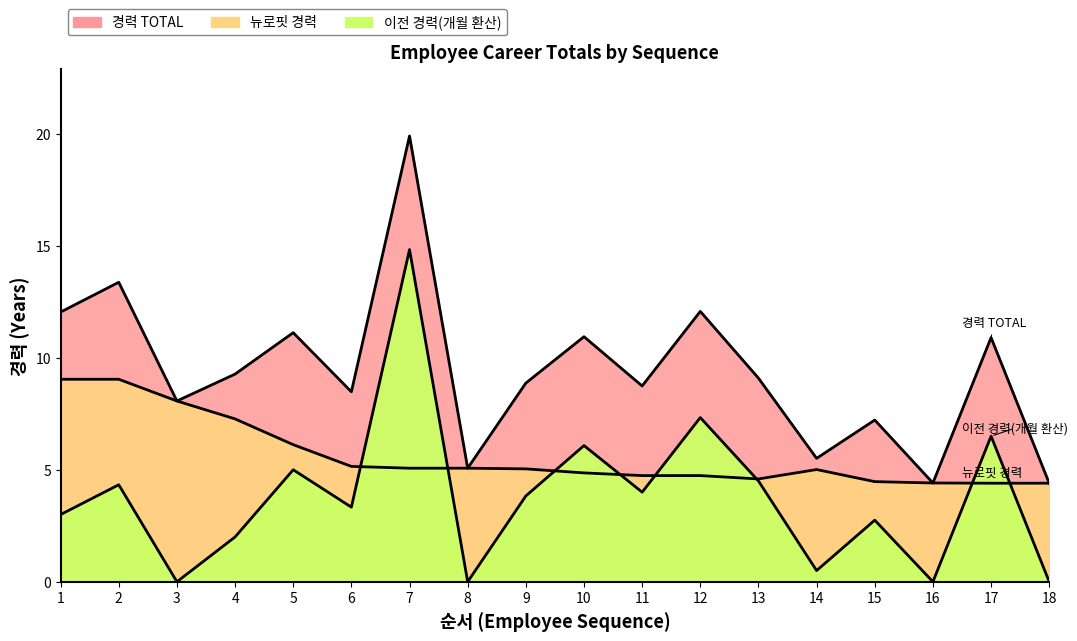

Reading left to right, list all the values displayed in this chart.

경력 TOTAL: 1=12.0	2=13.4	3=8.1	4=9.3	5=11.1	6=8.5	7=19.9	8=5.1	9=8.9	10=10.9	11=8.7	12=12.1	13=9.1	14=5.5	15=7.2	16=4.4	17=10.9	18=4.4
뉴로핏 경력: 1=9.0	2=9.0	3=8.1	4=7.3	5=6.1	6=5.2	7=5.1	8=5.1	9=5.0	10=4.9	11=4.7	12=4.7	13=4.6	14=5.0	15=4.5	16=4.4	17=4.4	18=4.4
이전 경력(개월 환산): 1=3.0	2=4.3	3=0.0	4=2.0	5=5.0	6=3.3	7=14.8	8=0.0	9=3.8	10=6.1	11=4.0	12=7.3	13=4.5	14=0.5	15=2.8	16=0.0	17=6.5	18=0.0